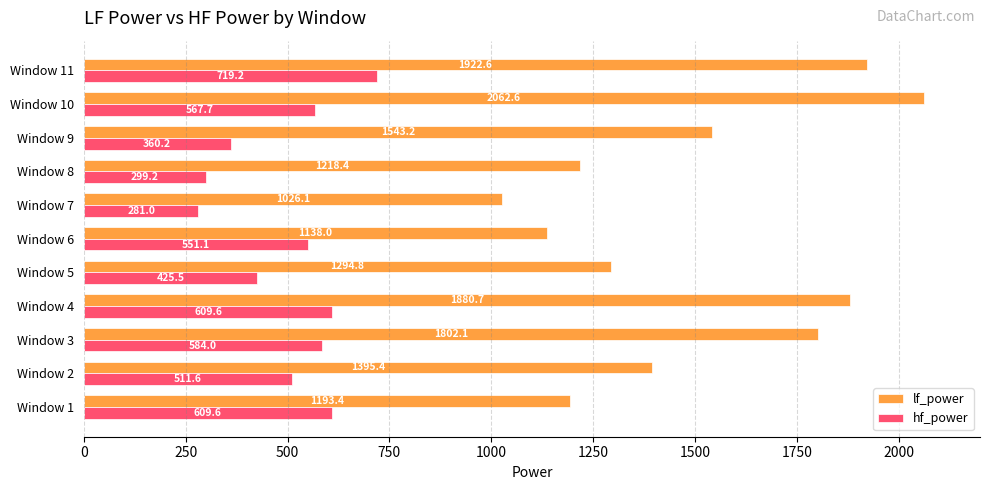

The value of hf_power at Window 2 is 314.1. True or false?

False